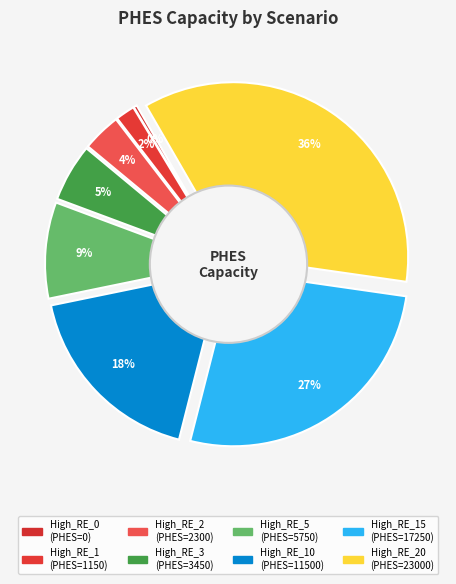

How many slices are in this pie chart?

8